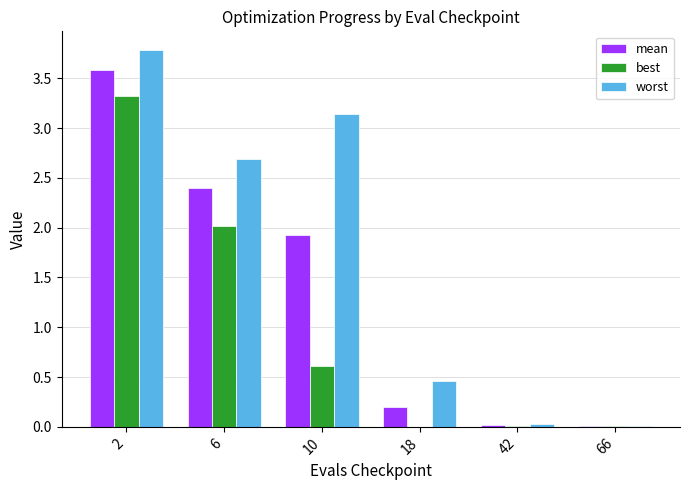

Is the value of worst at 18 greater than the value of best at 2?

No